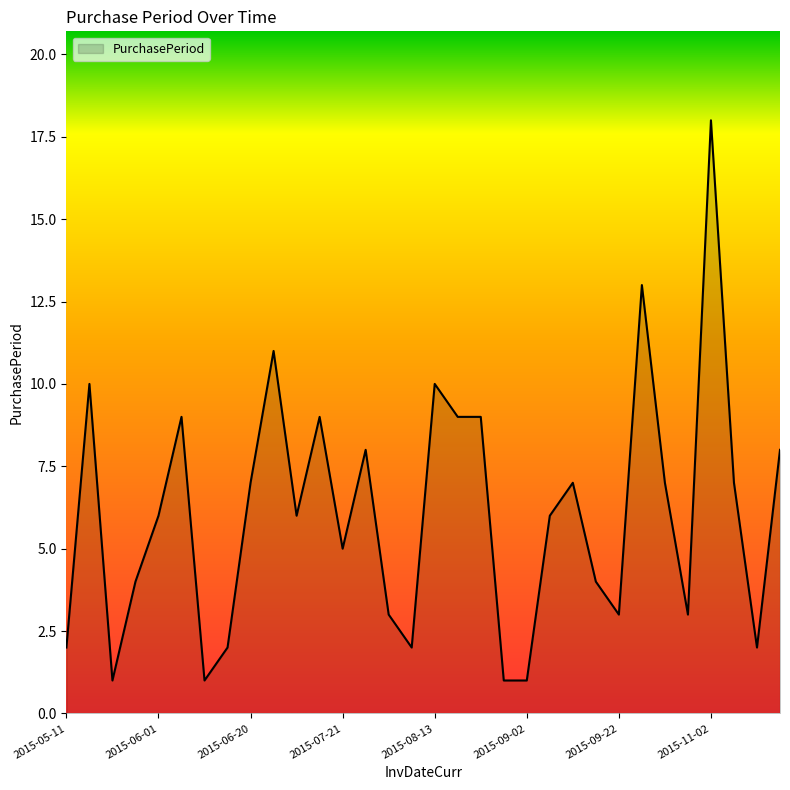

What is the greatest value displayed?

18